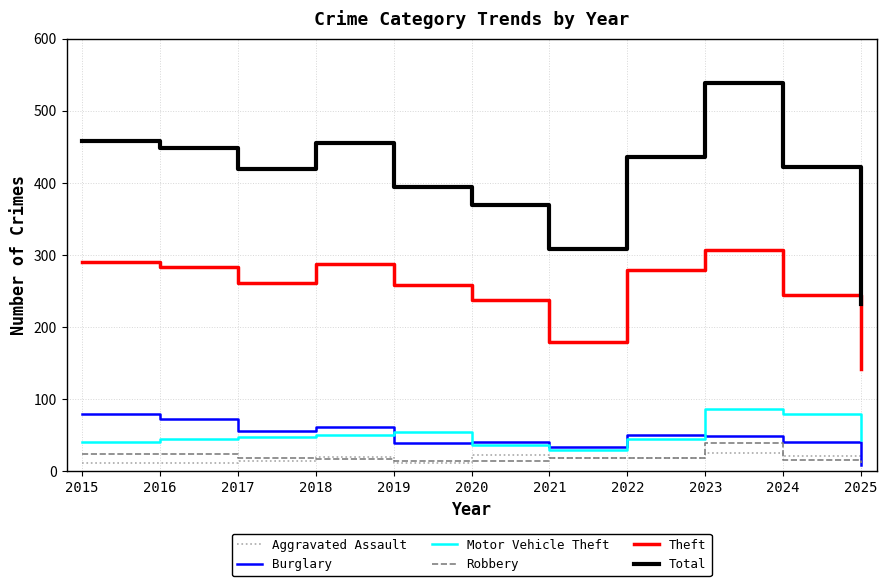

The Burglary series shows 9 at 2025. True or false?

True